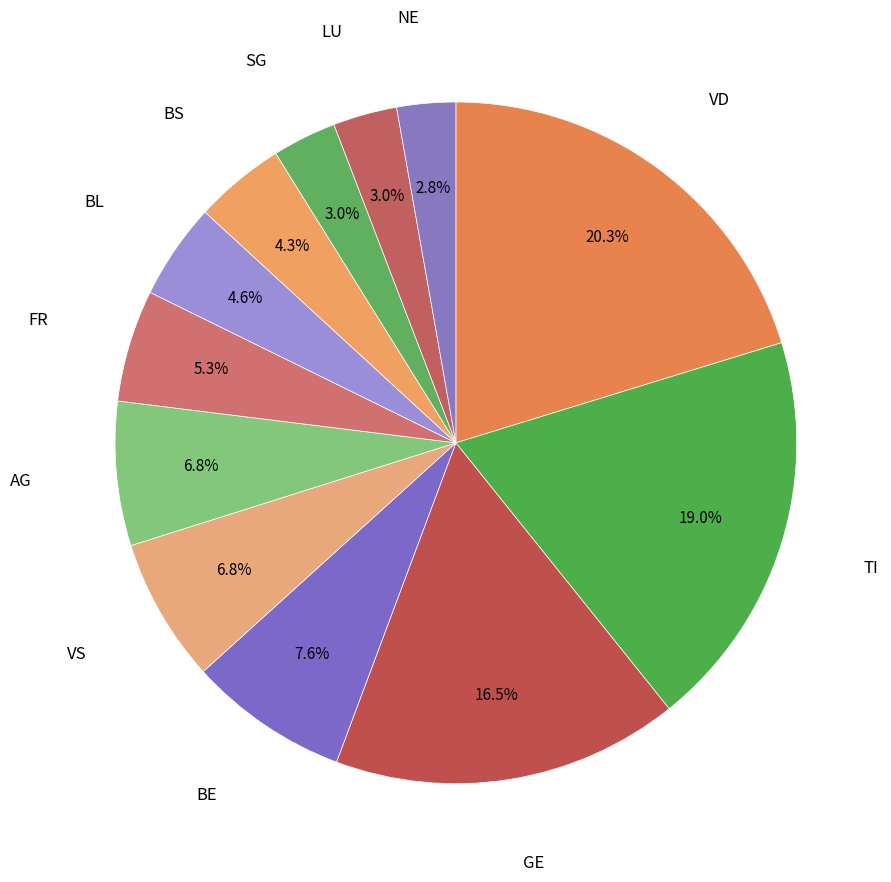

What is the ratio of the value at NE to the value at AG?

0.4